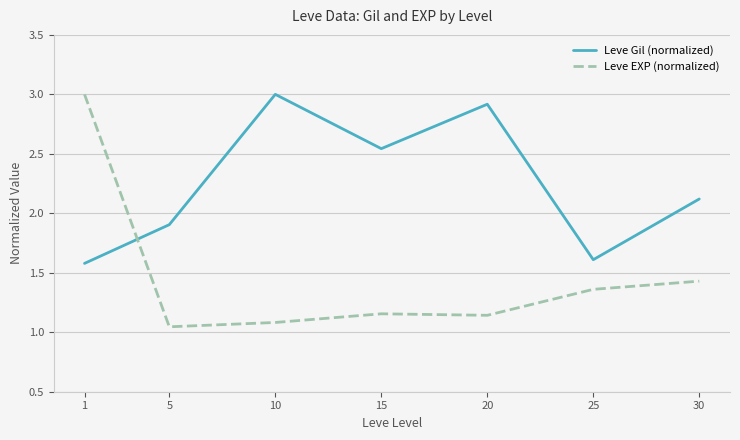

How many series are shown in this chart?

2